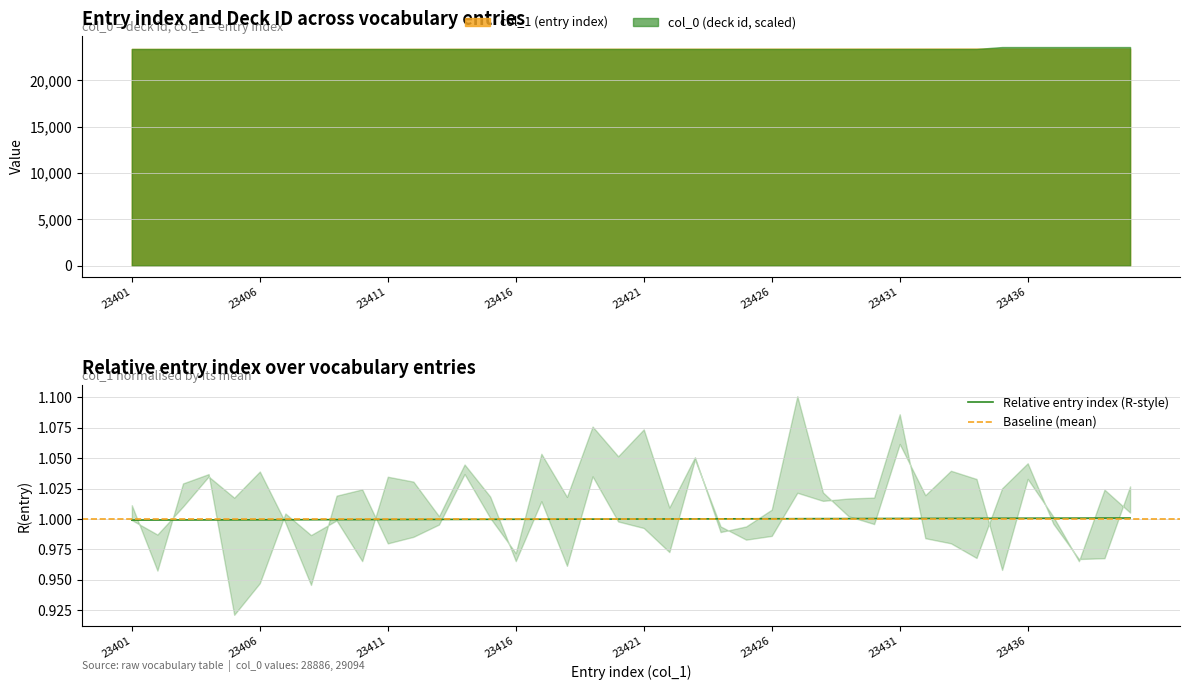

True or false: the data has more than 0 interior local peaks.

False